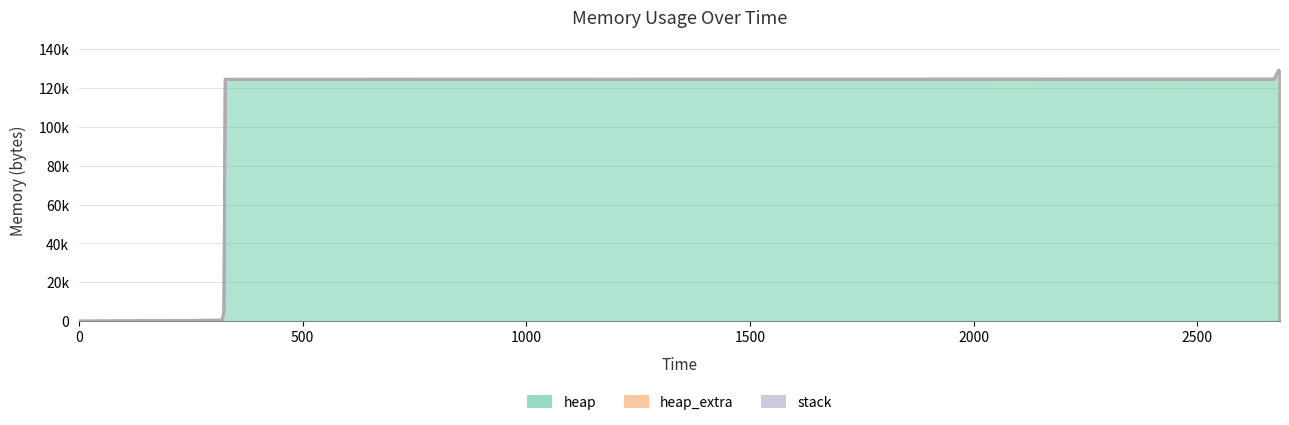

What are all the series names shown in the legend?

heap, heap_extra, stack